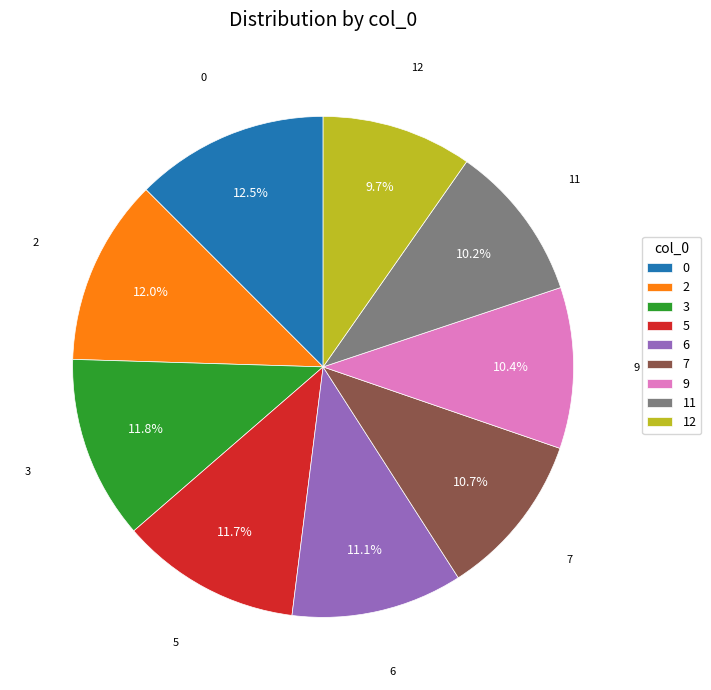

Is the sum of 11 and 7 greater than half?

No